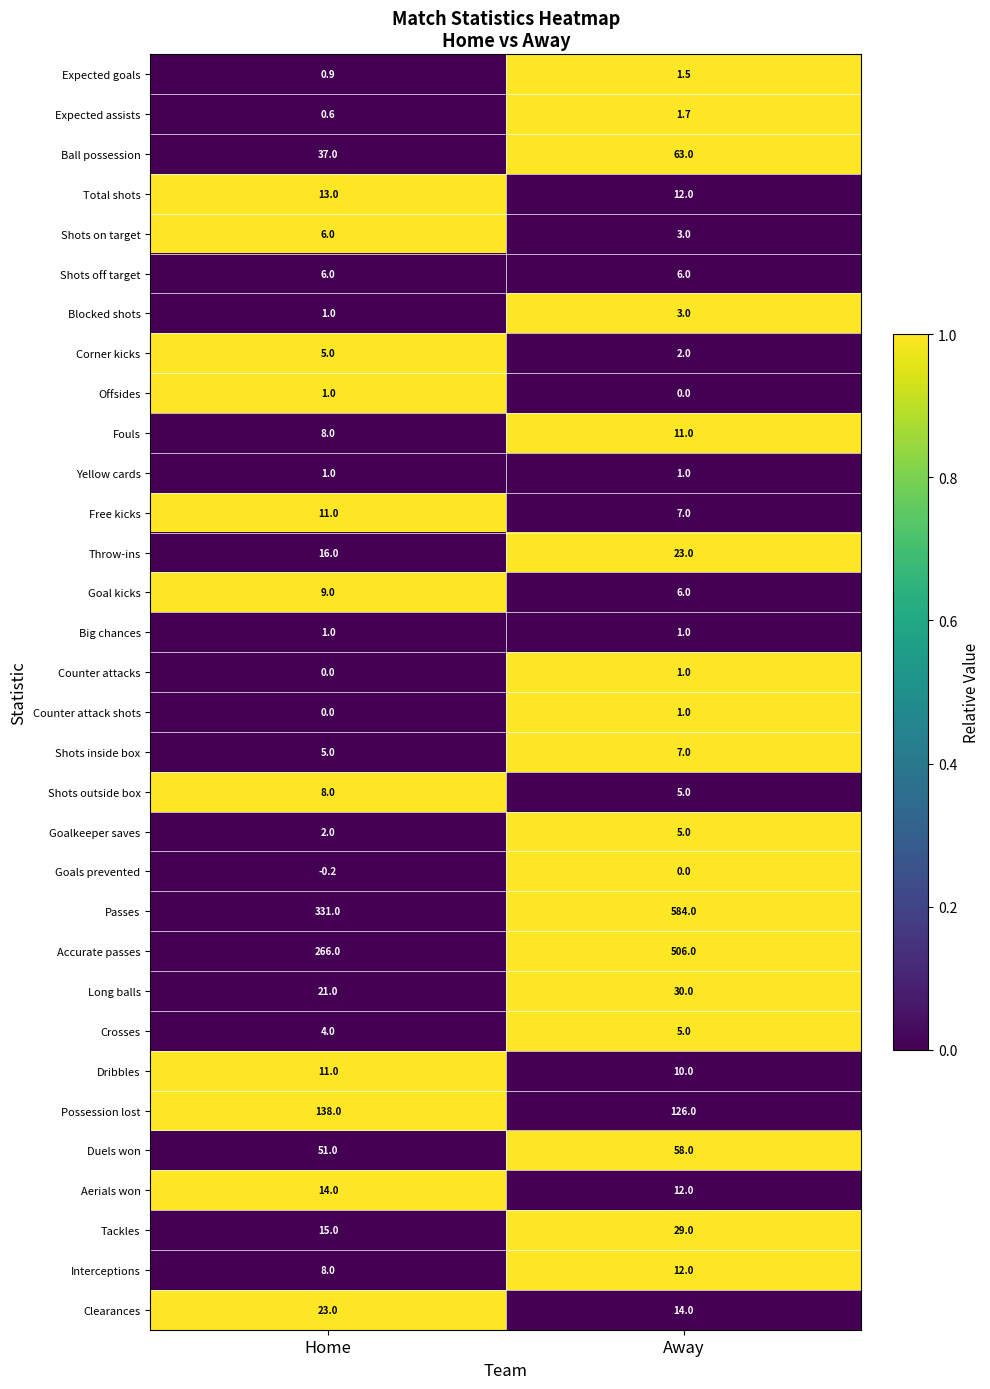

At which category is the sum across all series the highest?

Away